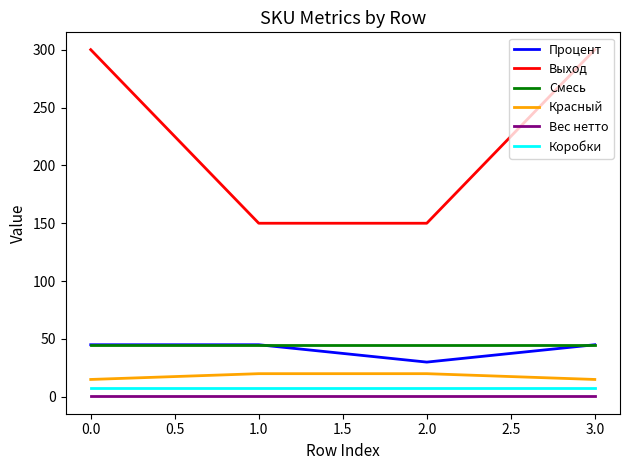

True or false: Выход and Смесь intersect in this chart.

False